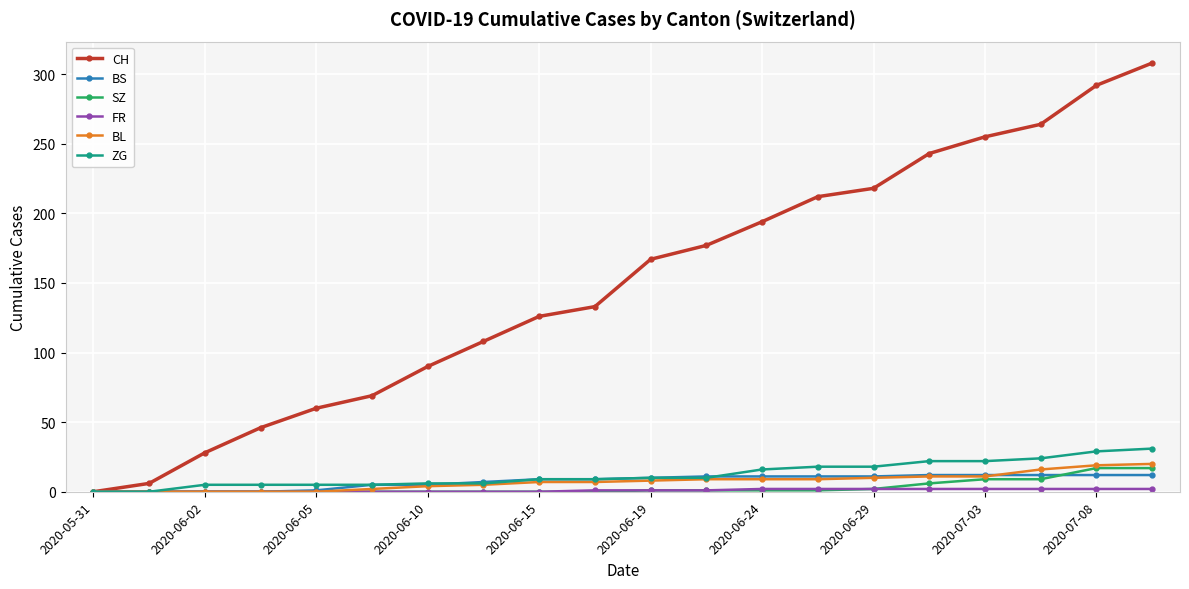

At how many categories does at least one series exceed 114?

12